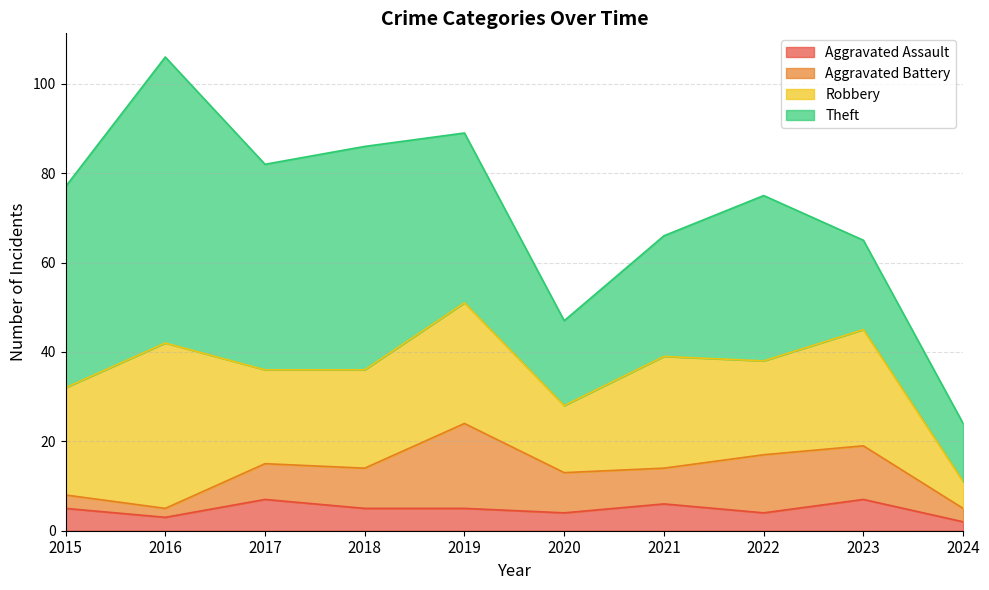

What is the highest value of the Aggravated Assault series?

7